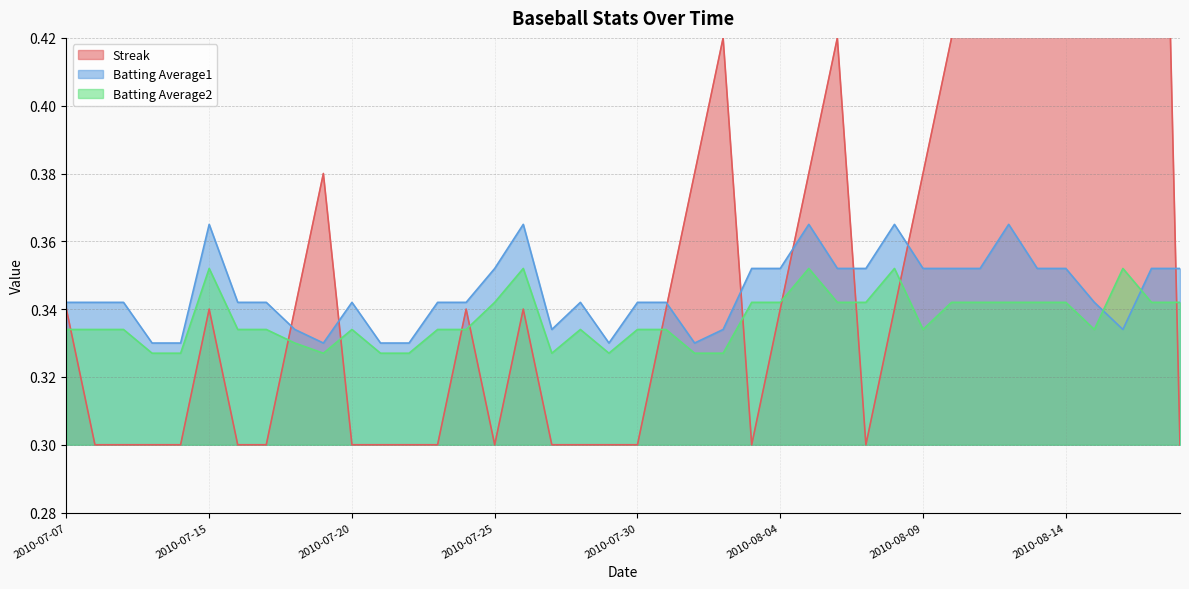

True or false: Streak has more than 1 interior local peaks.

True